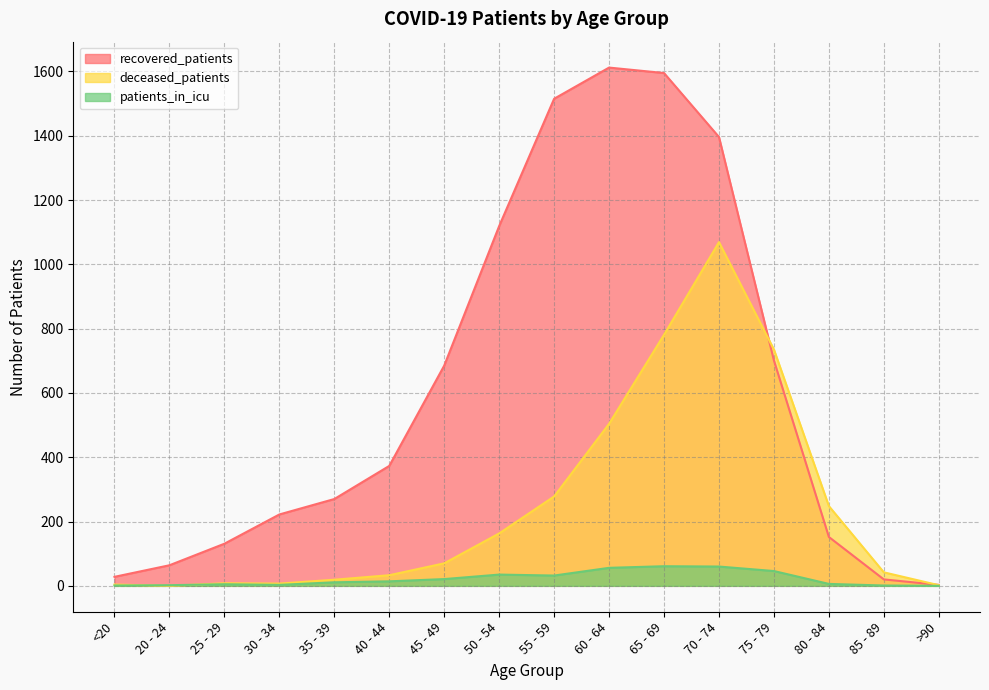

Where is the first local maximum for deceased_patients?

25 - 29